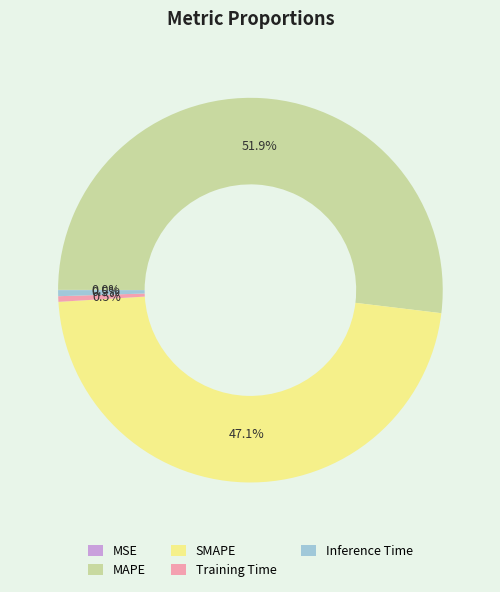

To the nearest percent, what percentage of the pie is SMAPE?

47%